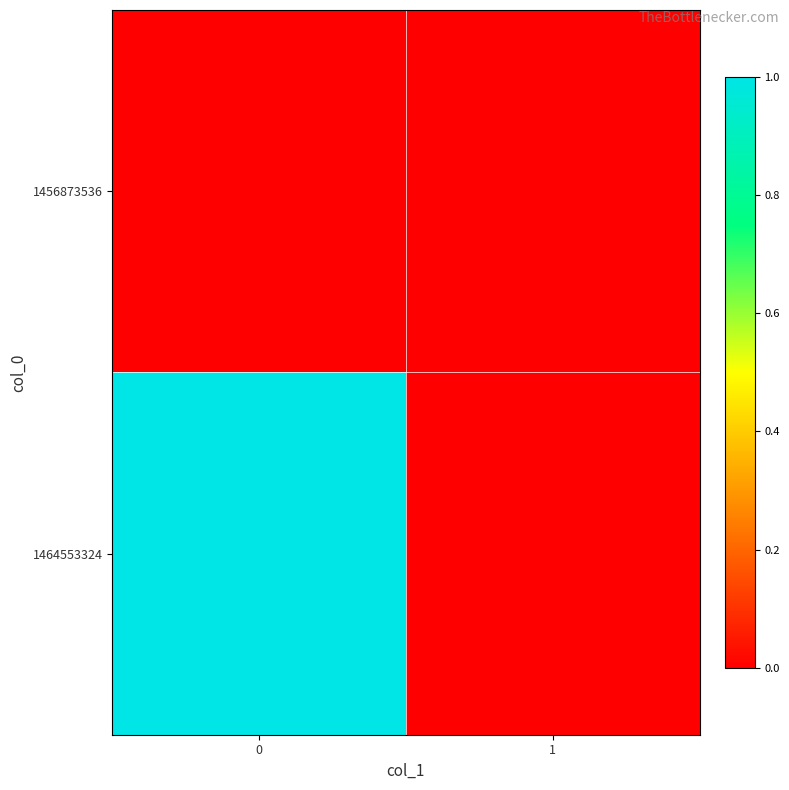

Between 1 and 0, which is larger?

1